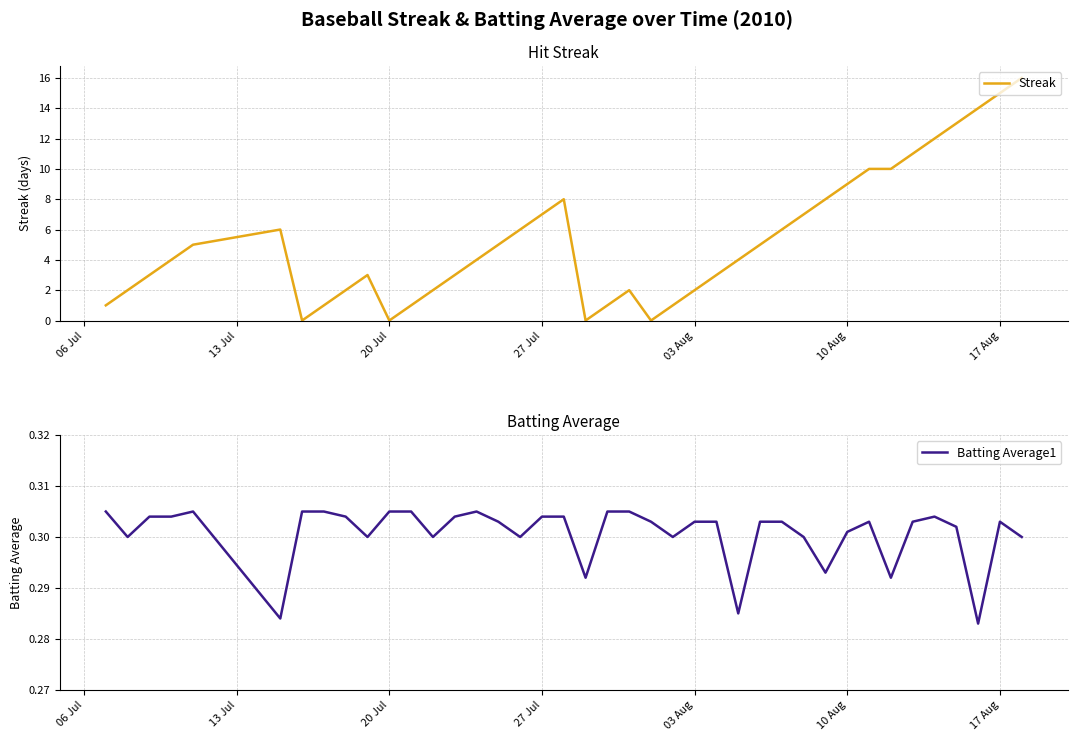

What is the maximum value shown in the chart?

16.0